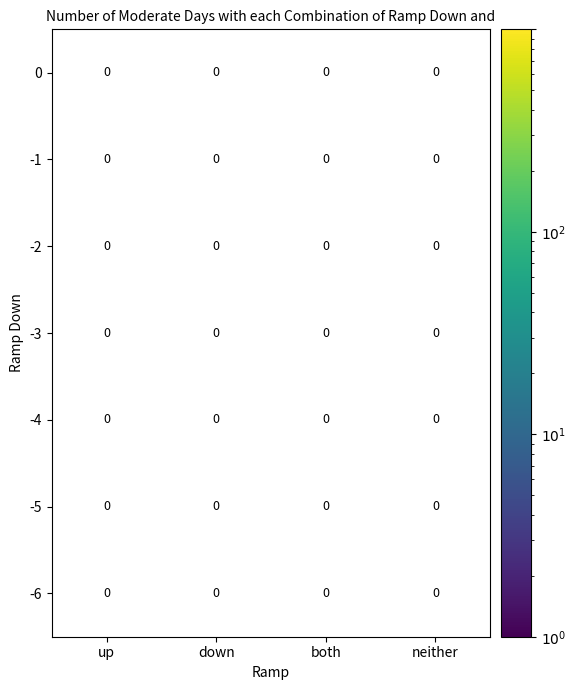

List the labels in order of -4 value, smallest first.

up, down, both, neither